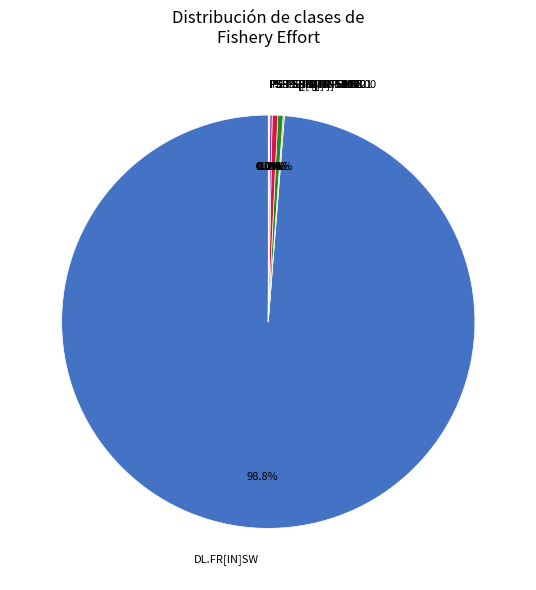

Which slice is the largest?

DL.FR[IN]SW